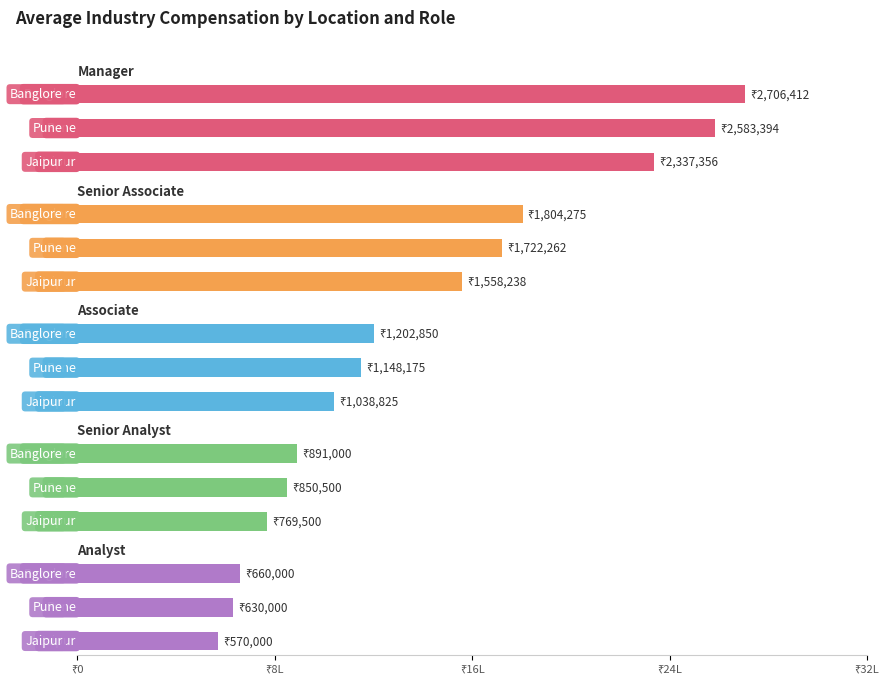

How many bars are there in total?

15